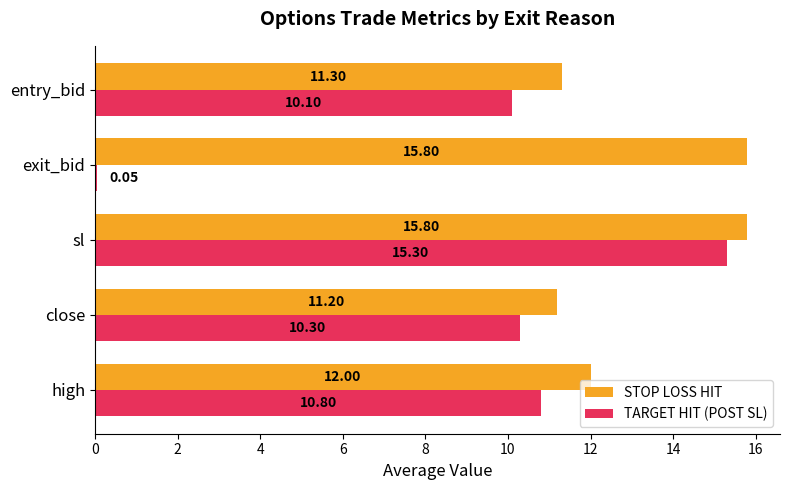

At how many categories does at least one series exceed 8?

5